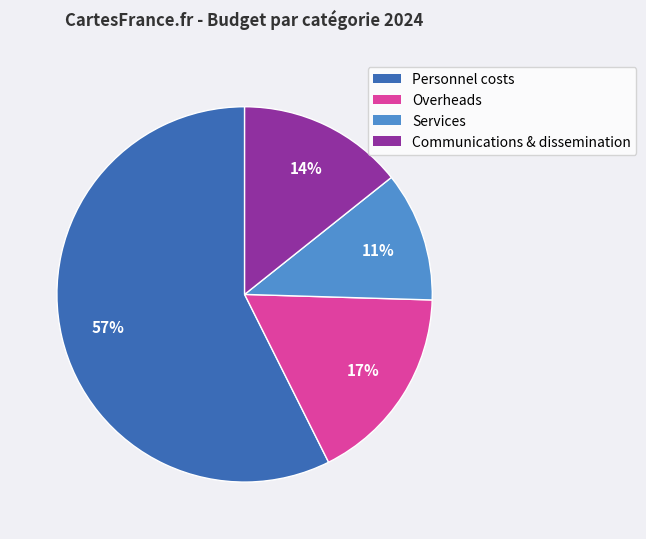

Is there any slice that represents more than half of the pie?

Yes